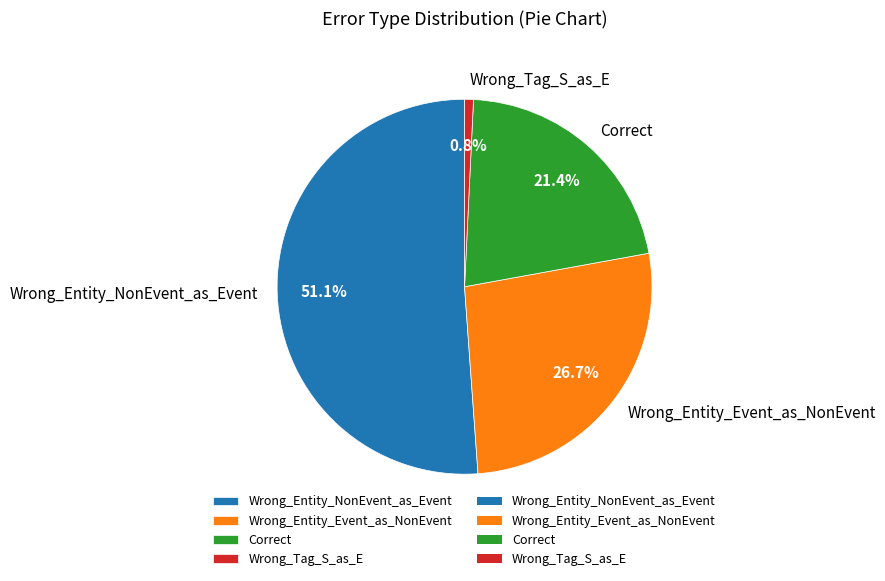

To the nearest percent, what is the combined percentage of Correct and Wrong_Entity_Event_as_NonEvent?

48%